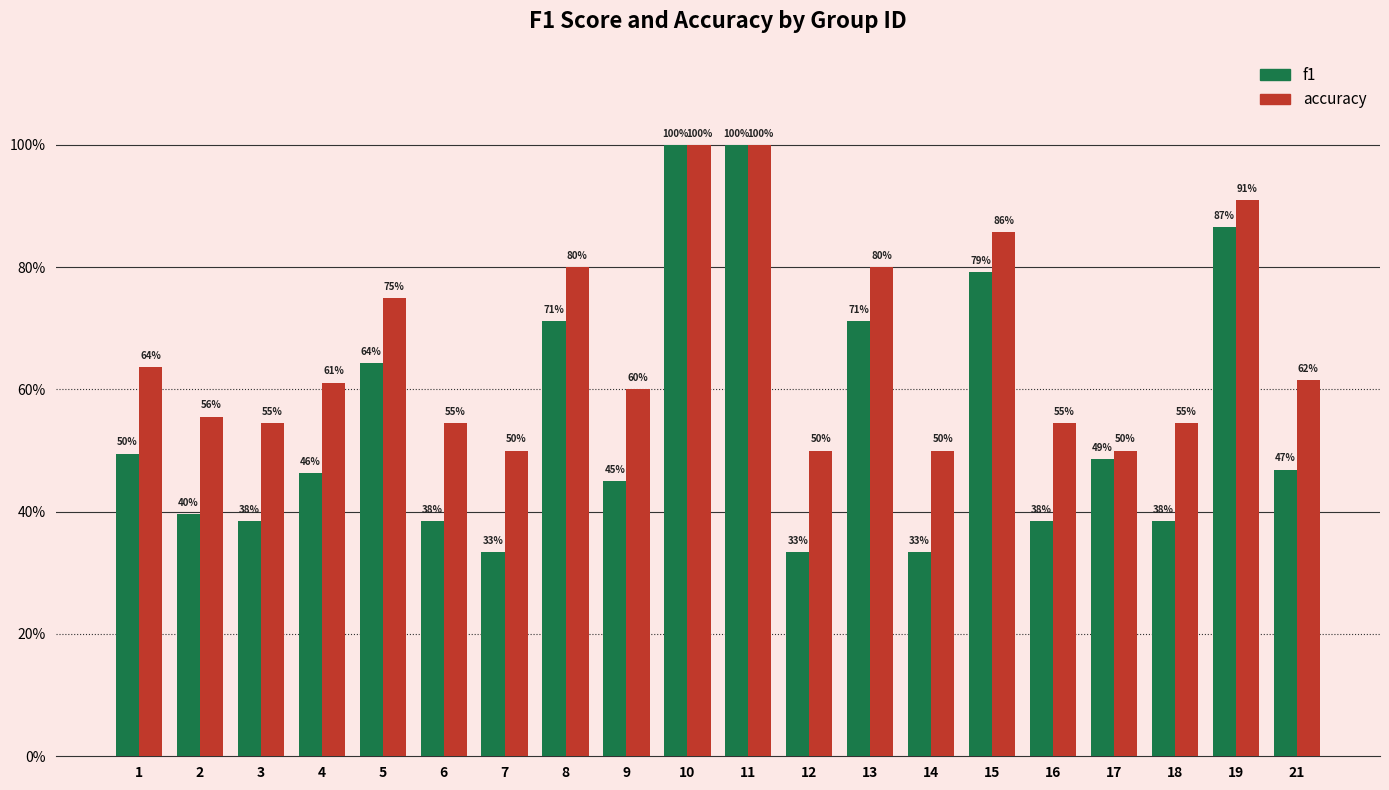

Is it true that f1 equals 0.3 at 7?

True